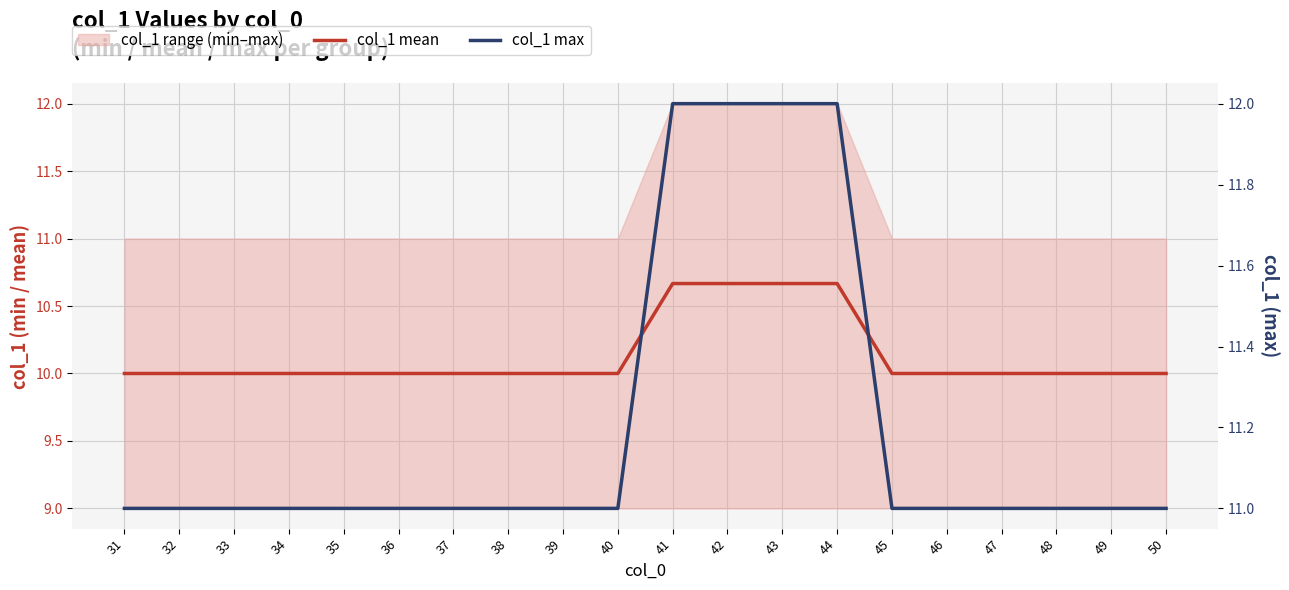

Between 46 and 48, which series saw the biggest shift?

col_1 mean